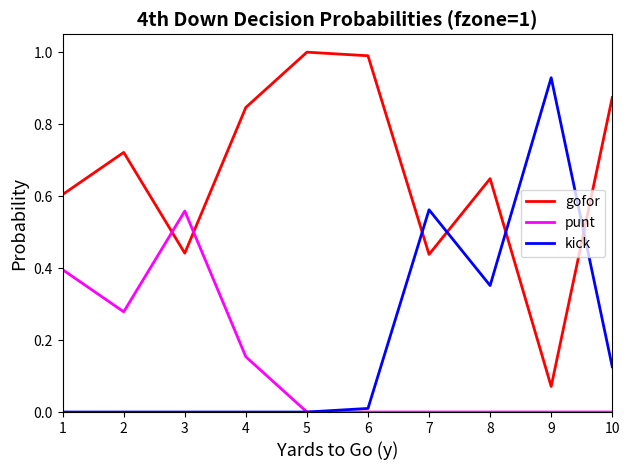

Rank the series at 8 from lowest to highest value.

punt, kick, gofor